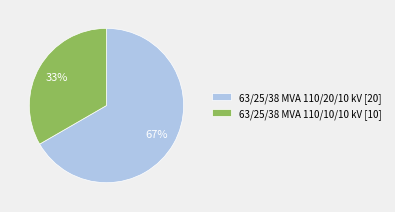

What is the ratio of the value at 63/25/38 MVA 110/20/10 kV to the value at 63/25/38 MVA 110/10/10 kV?

2.0